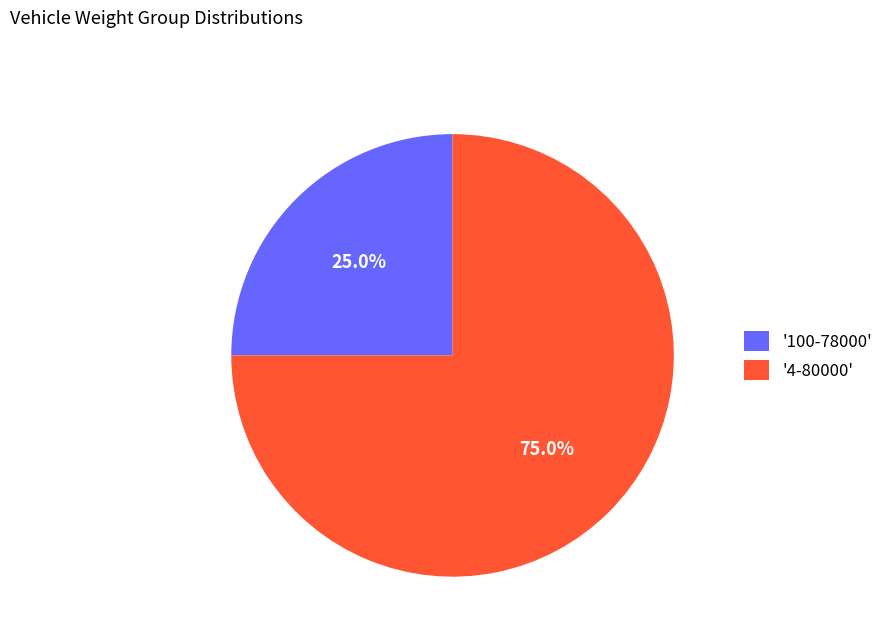

What is the ratio of the value at '4-80000' to the value at '100-78000'?

3.0